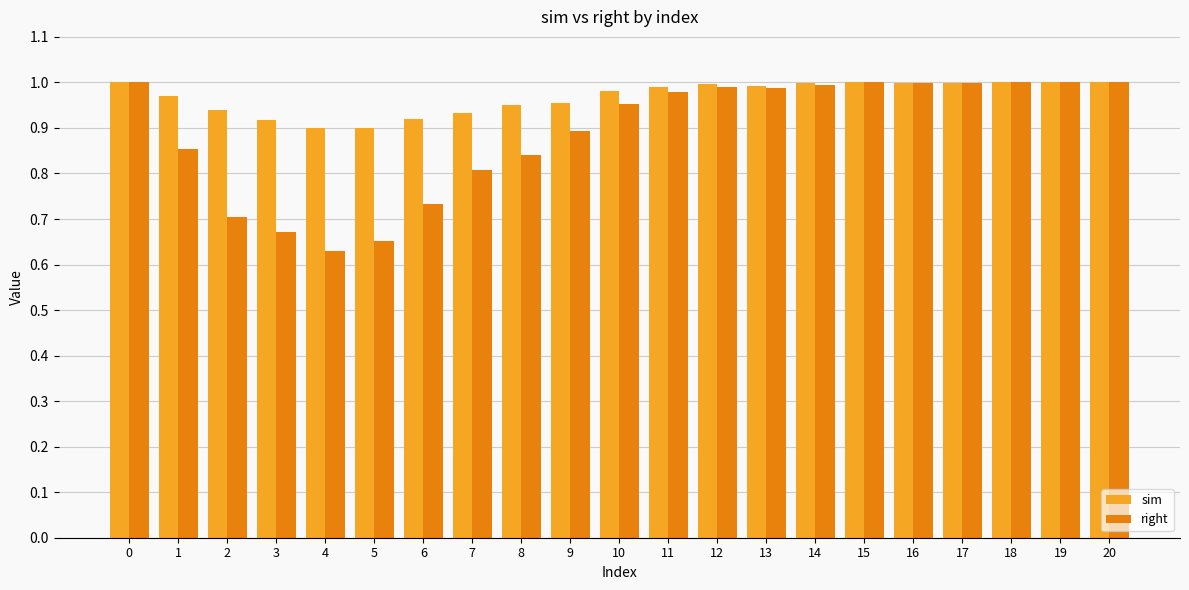

Is it true that right equals 0.7 at 6?

True